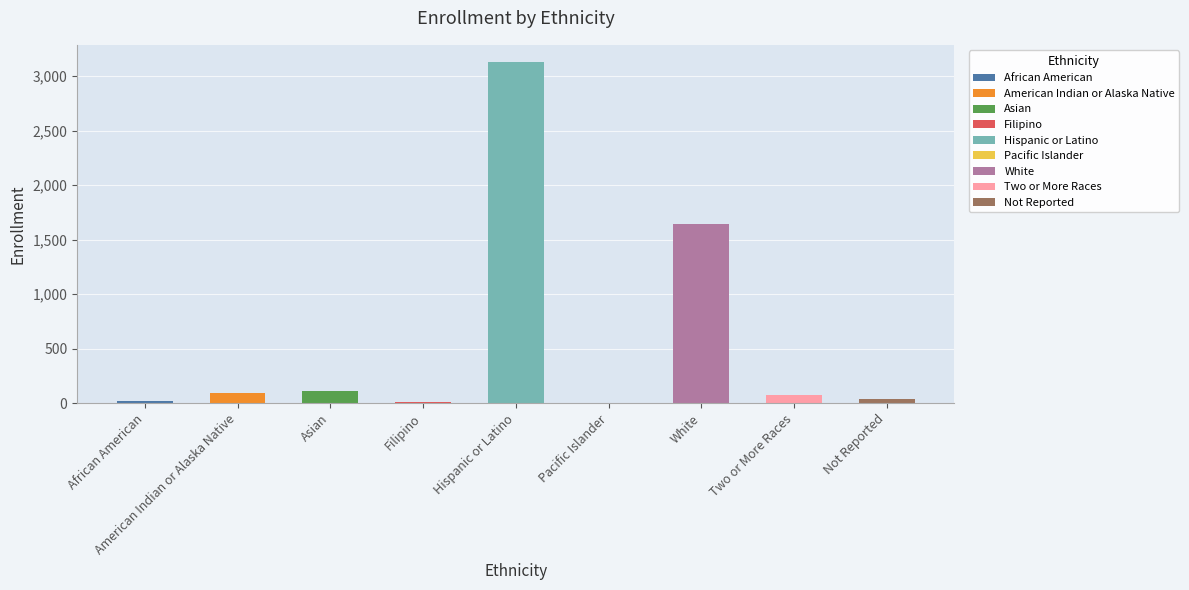

What is the difference between the values at Filipino and Hispanic or Latino?

3123